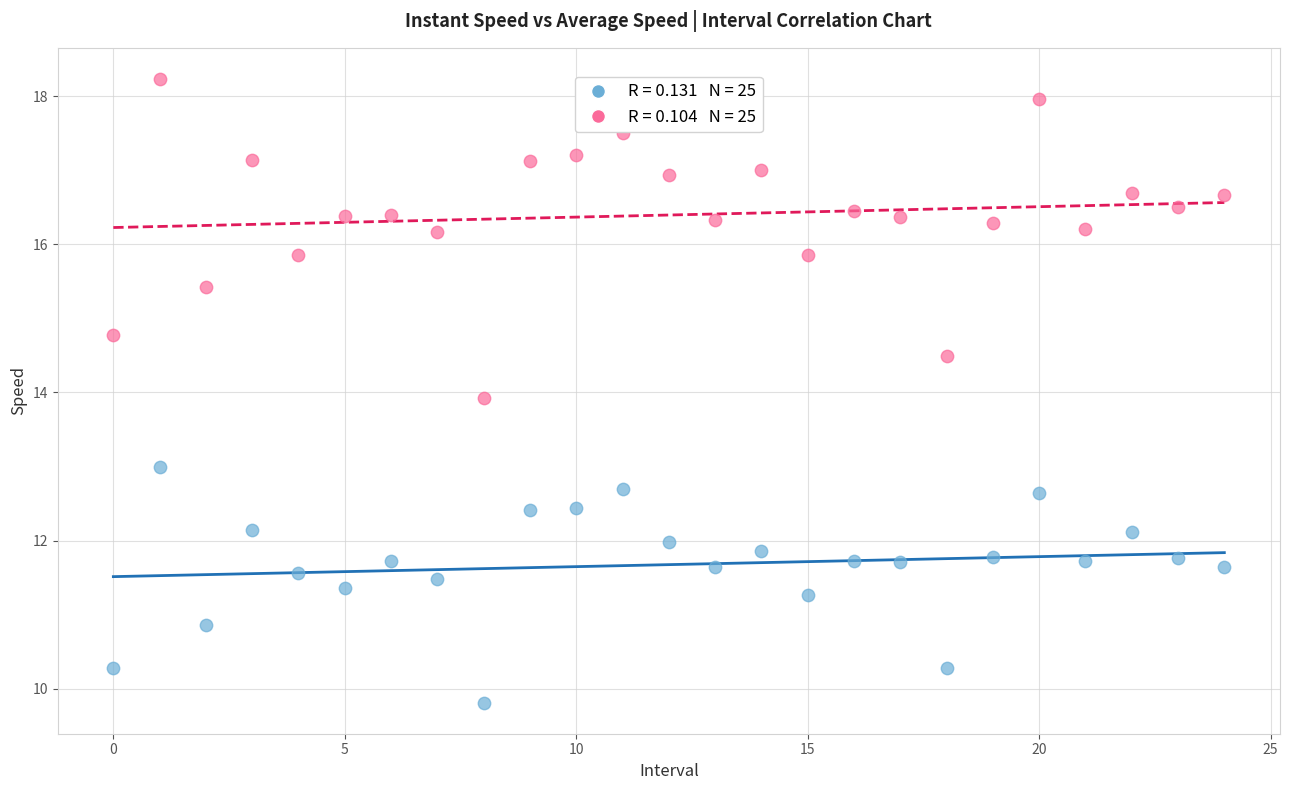

Across all data points, what is the range of Y values (max minus min)?

8.4